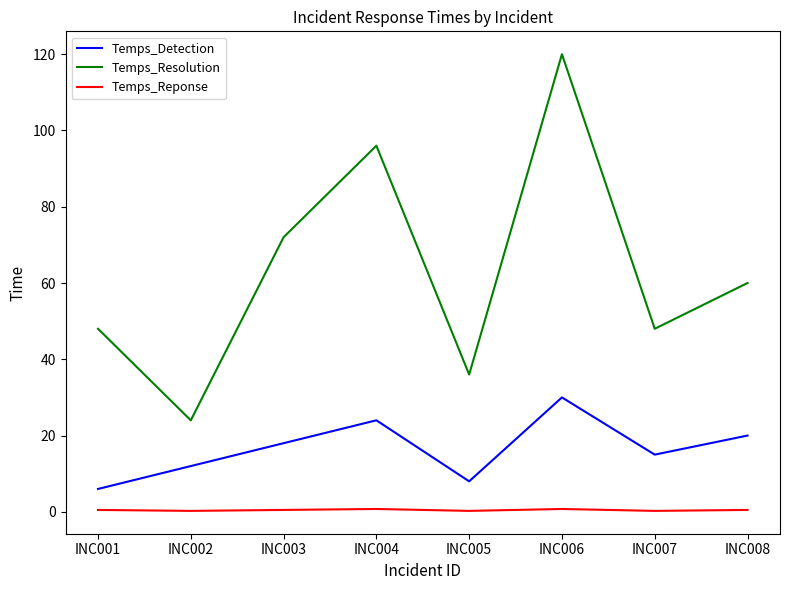

List the series in order of their peak value, highest first.

Temps_Resolution, Temps_Detection, Temps_Reponse